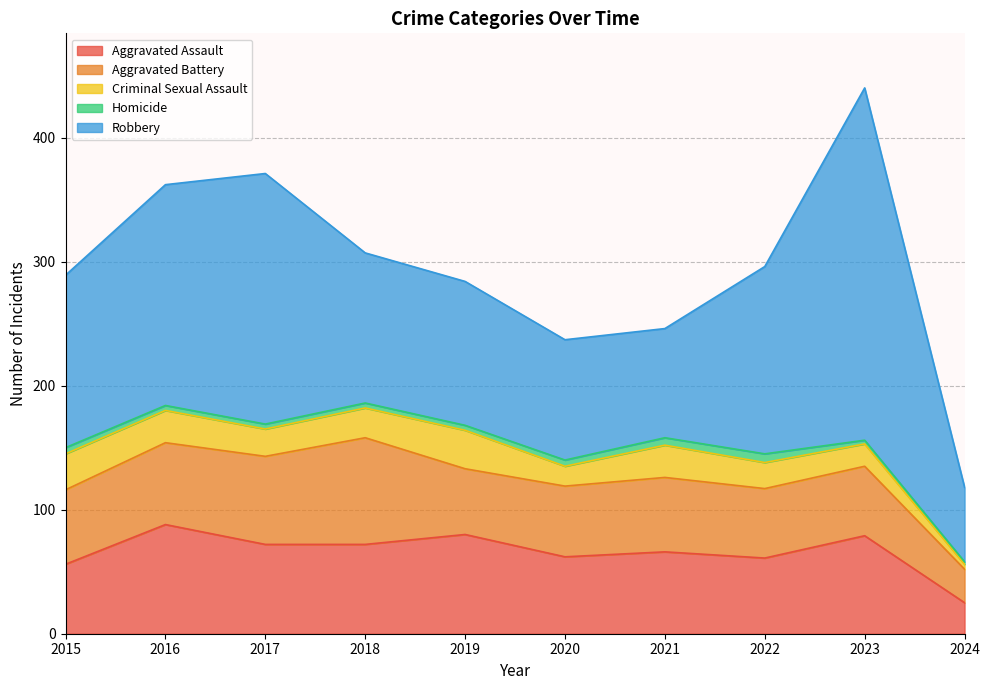

What is the maximum value shown in the chart?

284